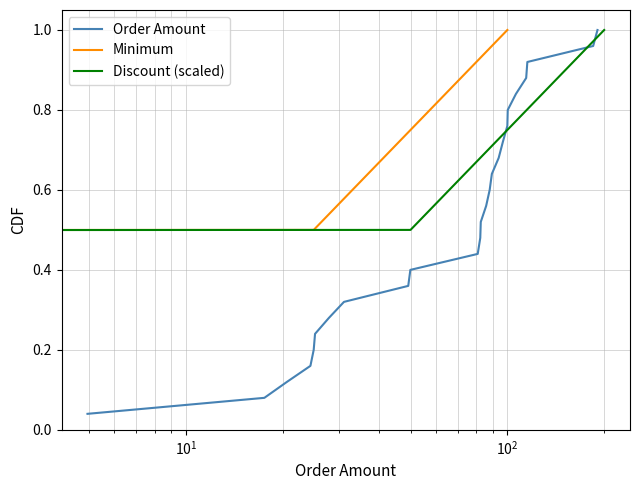

What is the approximate value of Minimum at 14622?

1.0